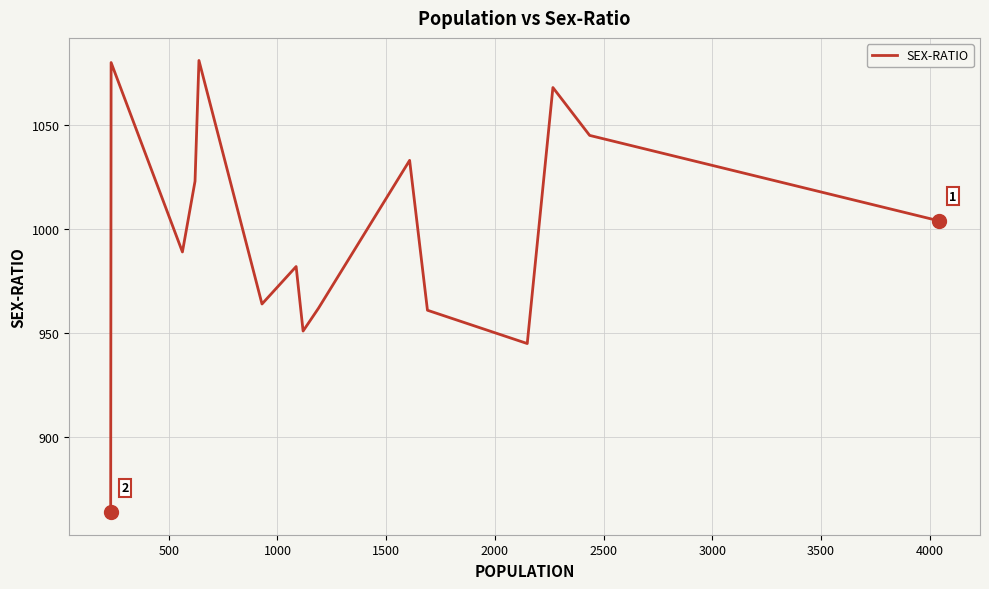

How many lines are shown in the chart?

1